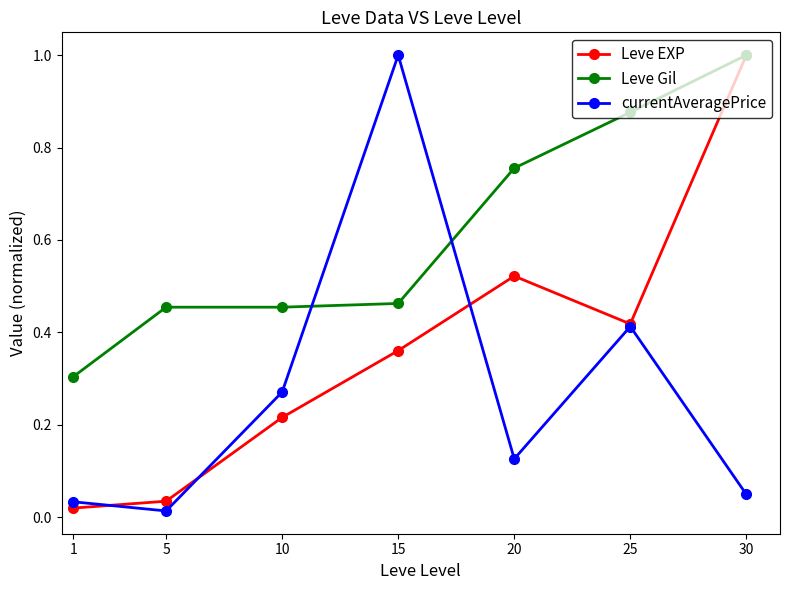

At which category does currentAveragePrice reach its first local valley?

5